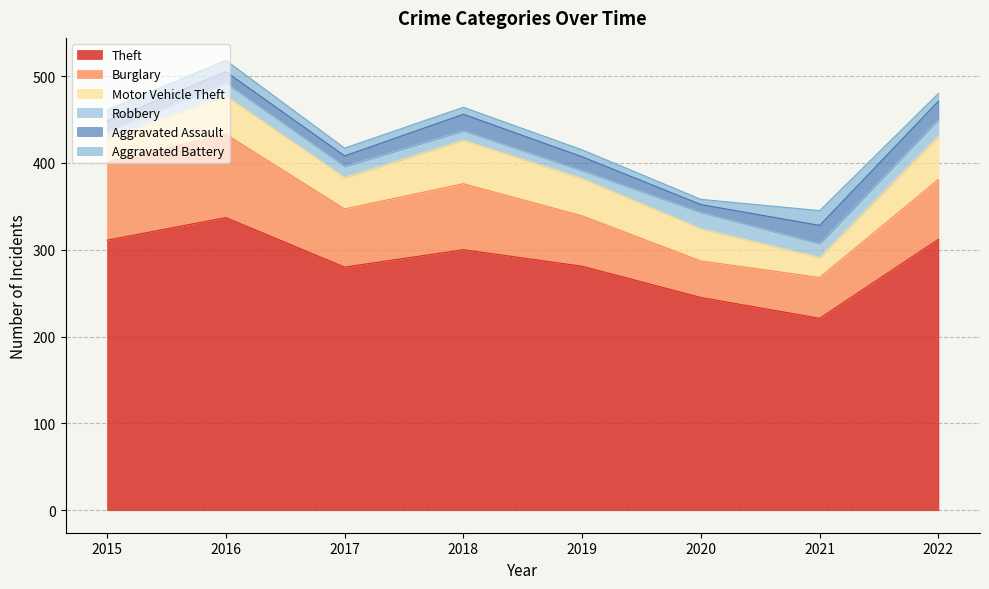

Is it true that Theft equals 312 at 2022?

True